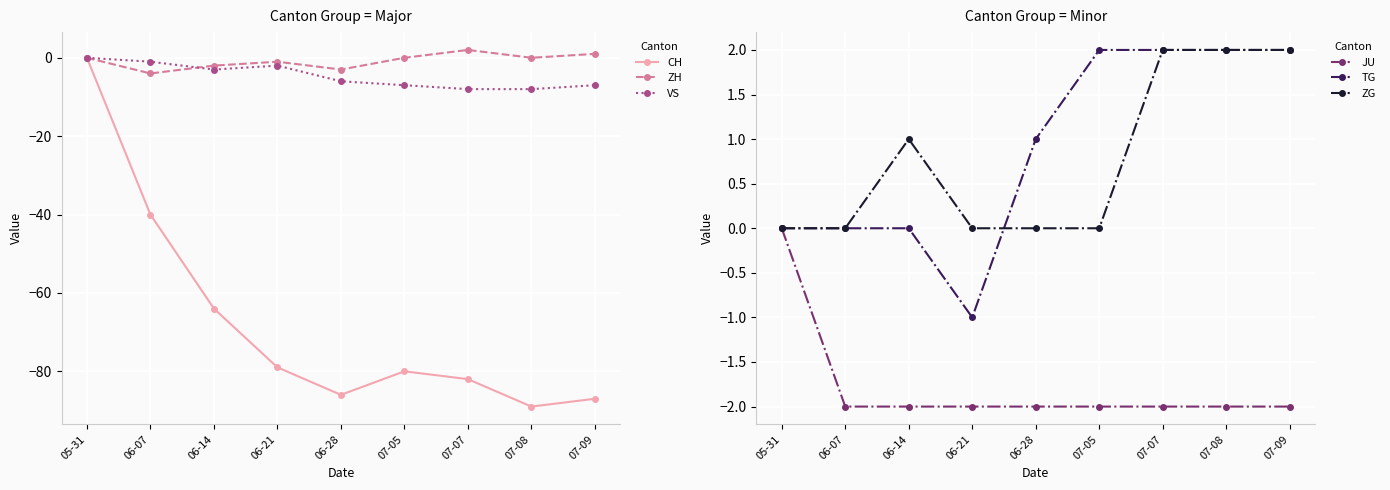

Reading right to left, what are all the values shown in this chart?

CH: 07-09=-87	07-08=-89	07-07=-82	07-05=-80	06-28=-86	06-21=-79	06-14=-64	06-07=-40	05-31=0
ZH: 07-09=1	07-08=0	07-07=2	07-05=0	06-28=-3	06-21=-1	06-14=-2	06-07=-4	05-31=0
VS: 07-09=-7	07-08=-8	07-07=-8	07-05=-7	06-28=-6	06-21=-2	06-14=-3	06-07=-1	05-31=0
JU: 07-09=-2	07-08=-2	07-07=-2	07-05=-2	06-28=-2	06-21=-2	06-14=-2	06-07=-2	05-31=0
TG: 07-09=2	07-08=2	07-07=2	07-05=2	06-28=1	06-21=-1	06-14=0	06-07=0	05-31=0
ZG: 07-09=2	07-08=2	07-07=2	07-05=0	06-28=0	06-21=0	06-14=1	06-07=0	05-31=0